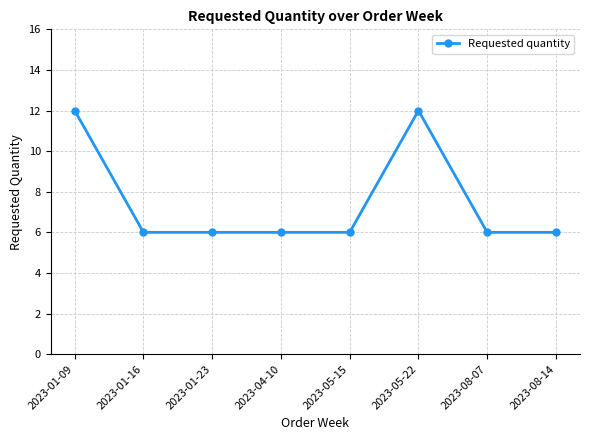

Is this an area chart (filled region under the line)?

No